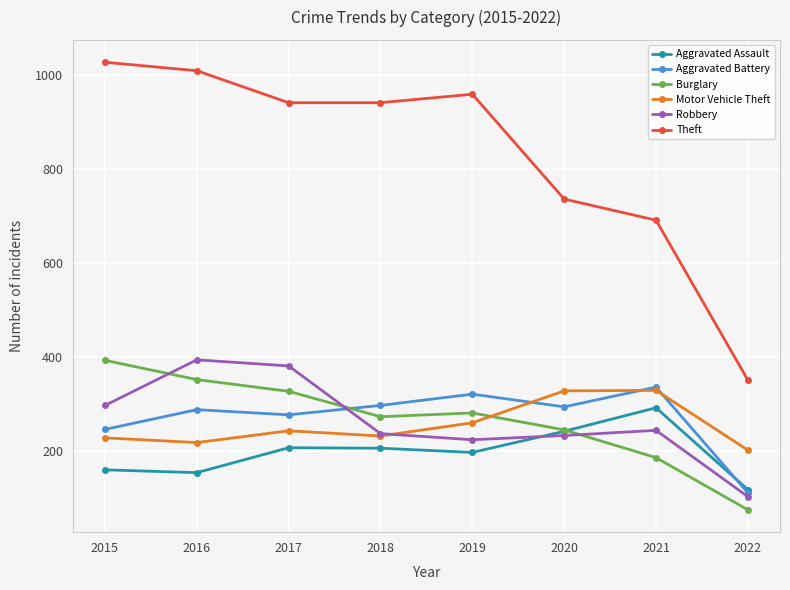

Which series has the largest range (max minus min)?

Theft